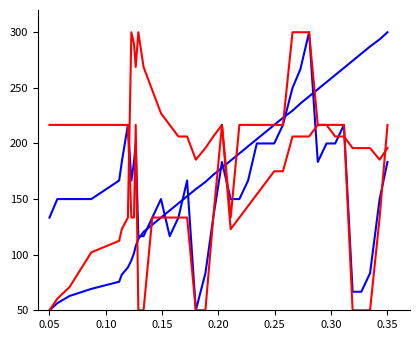

Is this an area chart (filled region under the line)?

No